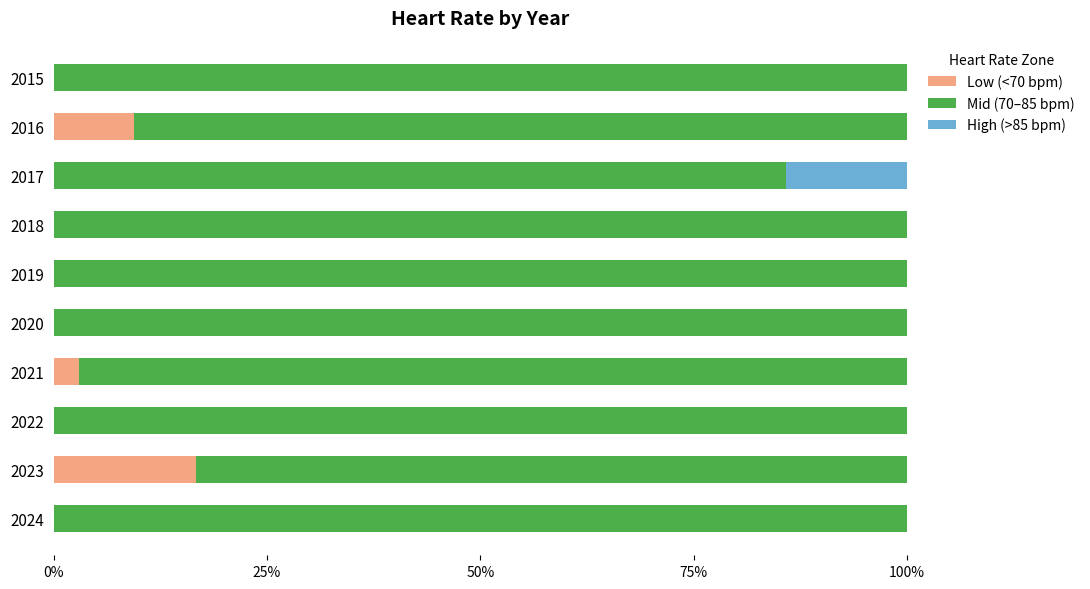

What are all the series names shown in the legend?

Low (<70 bpm), Mid (70–85 bpm), High (>85 bpm)